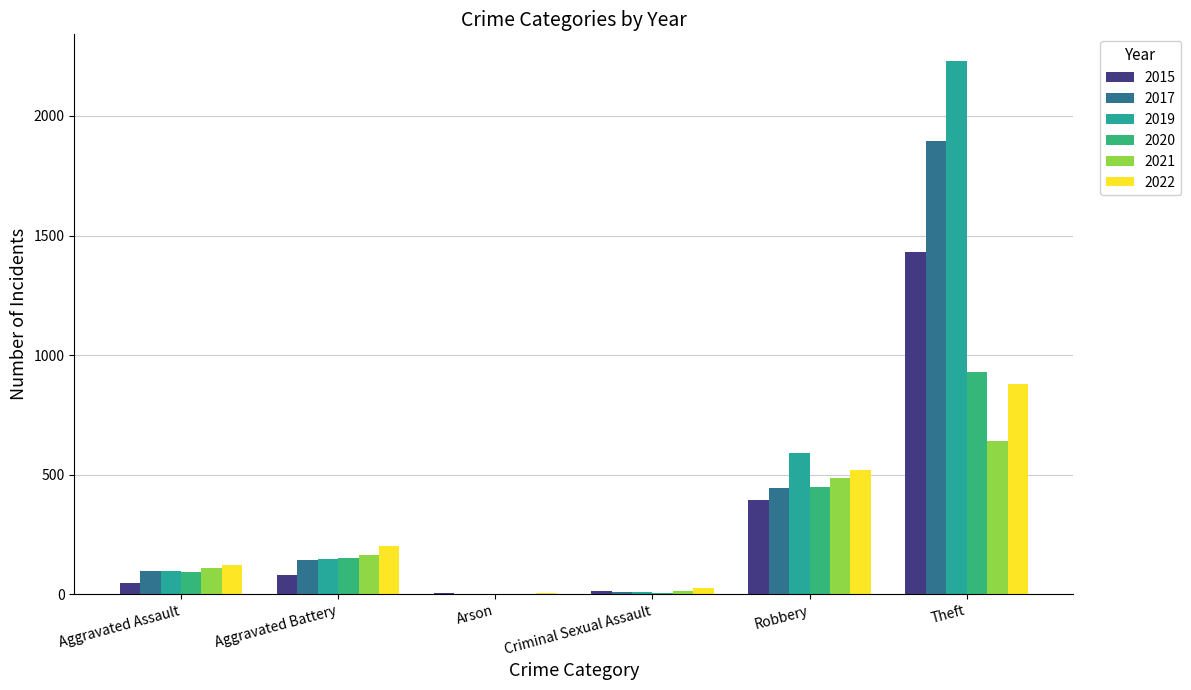

Read the 2015 value at Robbery, to the nearest 100.

400